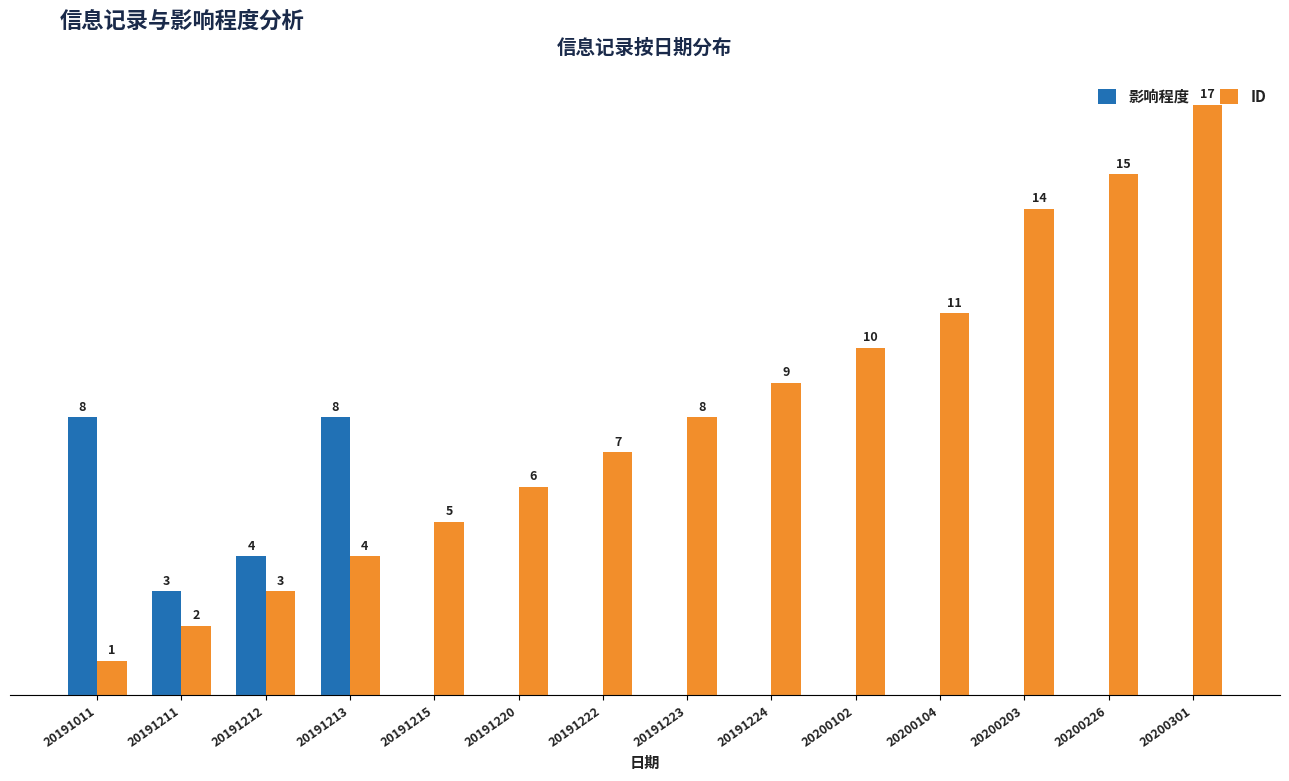

Which series has the widest spread of values?

ID